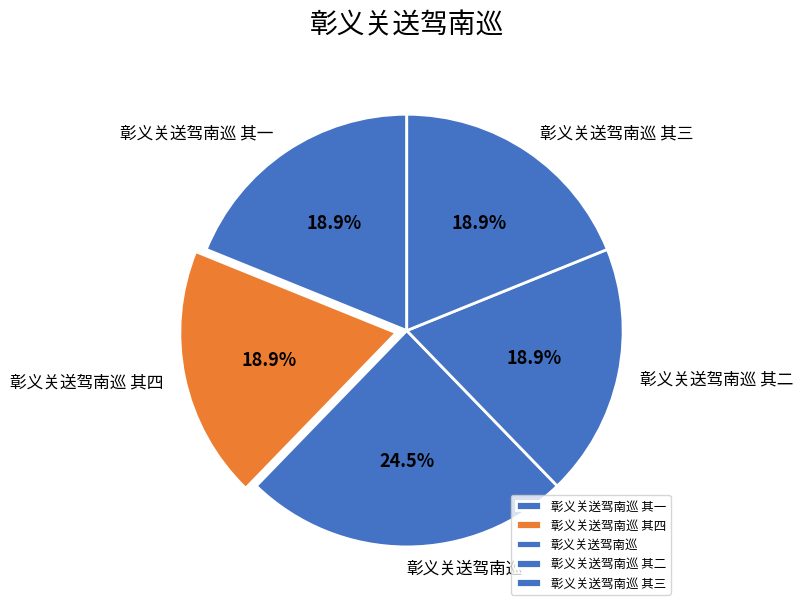

What is the ratio of the value at 彰义关送驾南巡 其四 to the value at 彰义关送驾南巡?

0.8